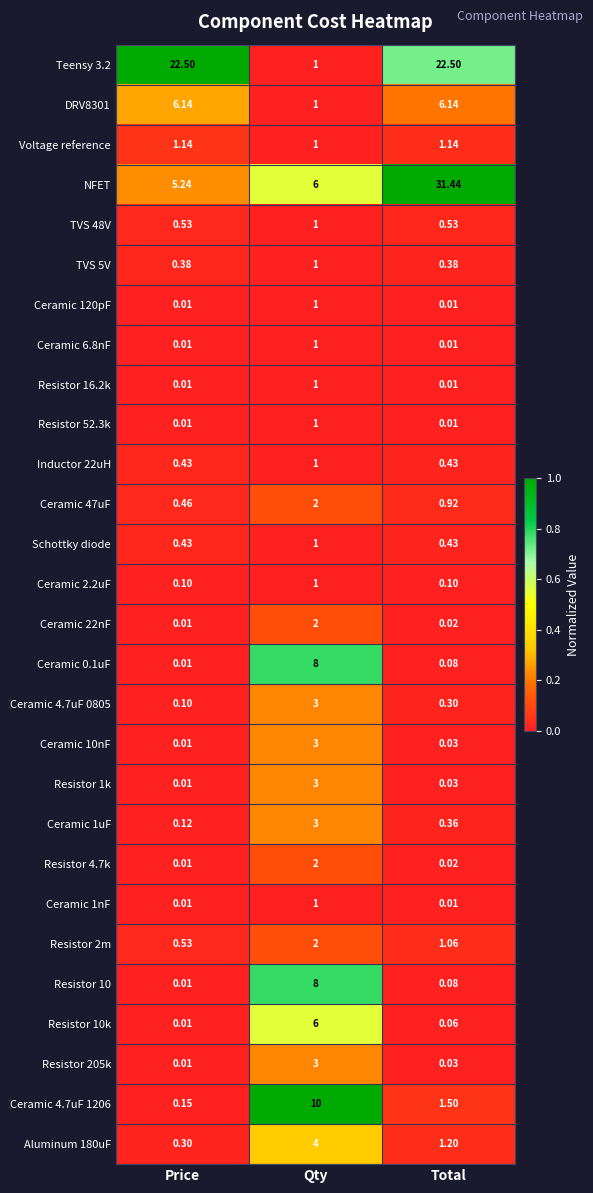

What is the difference between the highest and lowest values at Price?

22.5